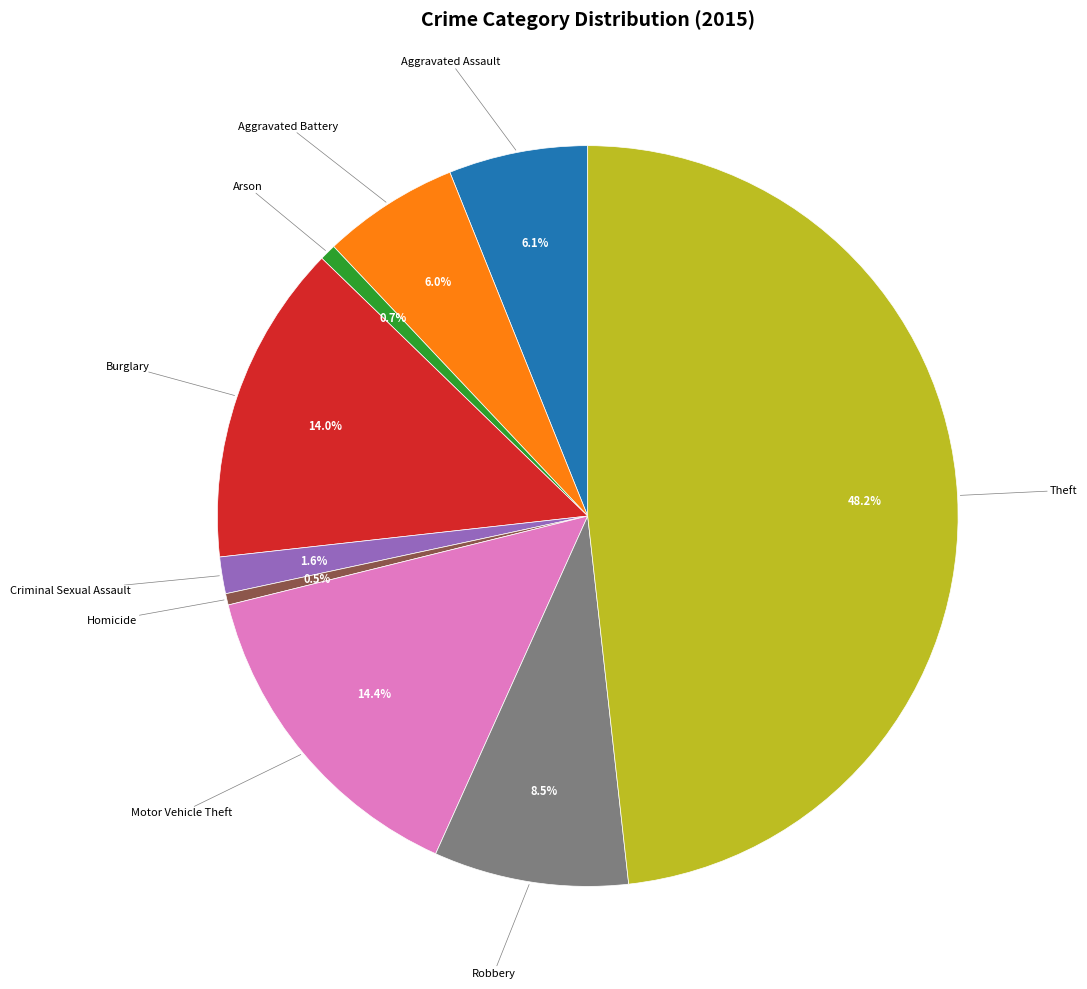

Is there any slice that represents more than half of the pie?

No